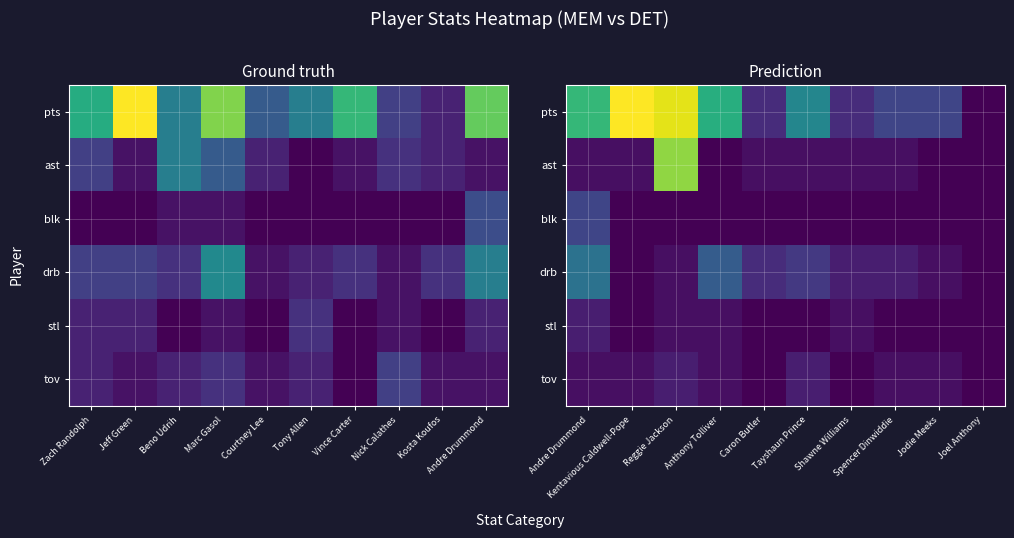

What is the total value across all series at Caron Butler?

7